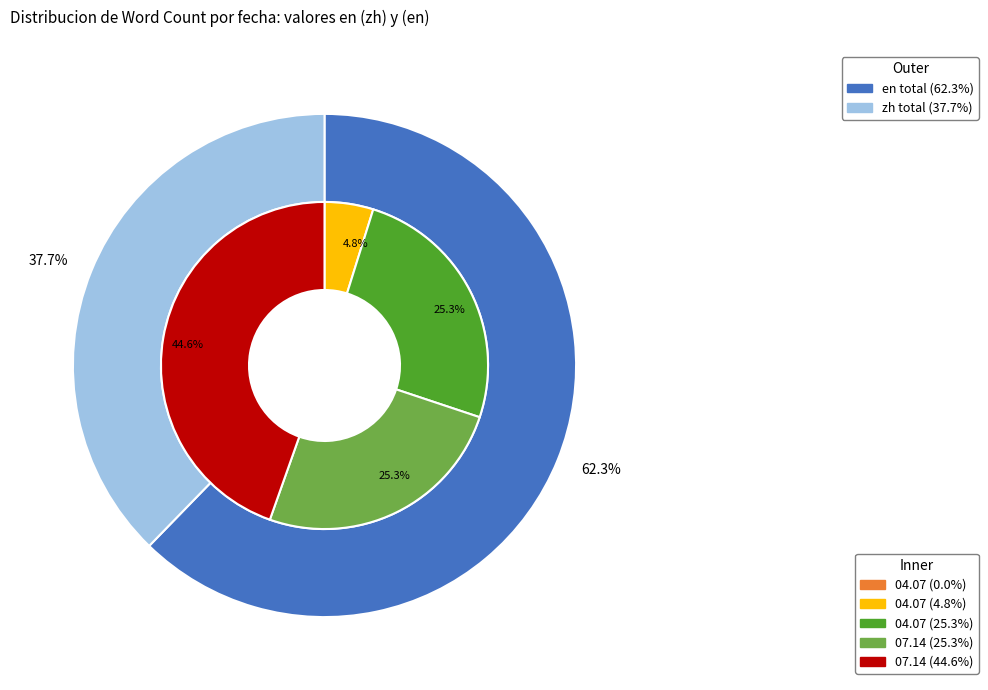

Combined, what portion of the pie is 4 and en_values?

49.4%